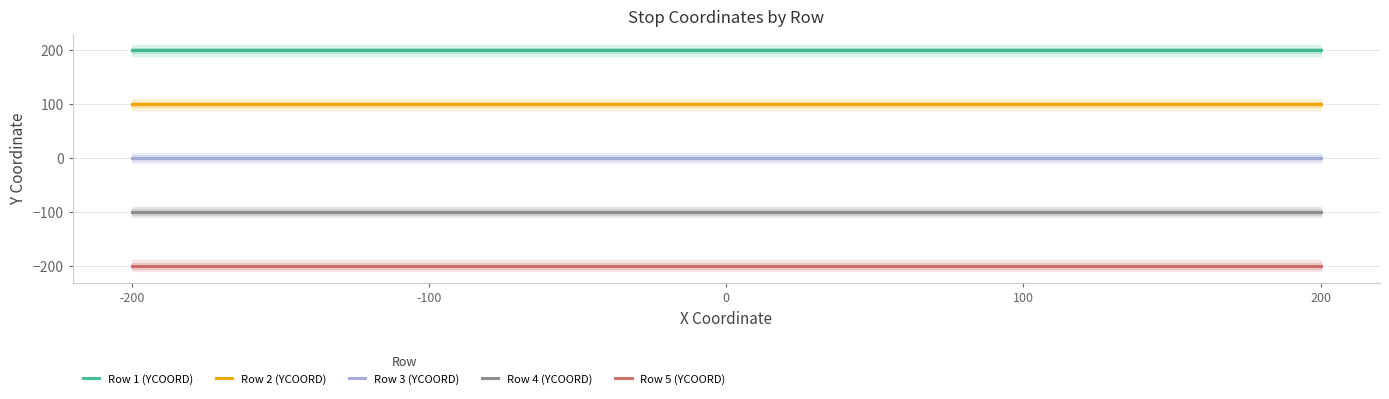

Is it true that Row 1 (YCOORD) equals 282 at 0?

False